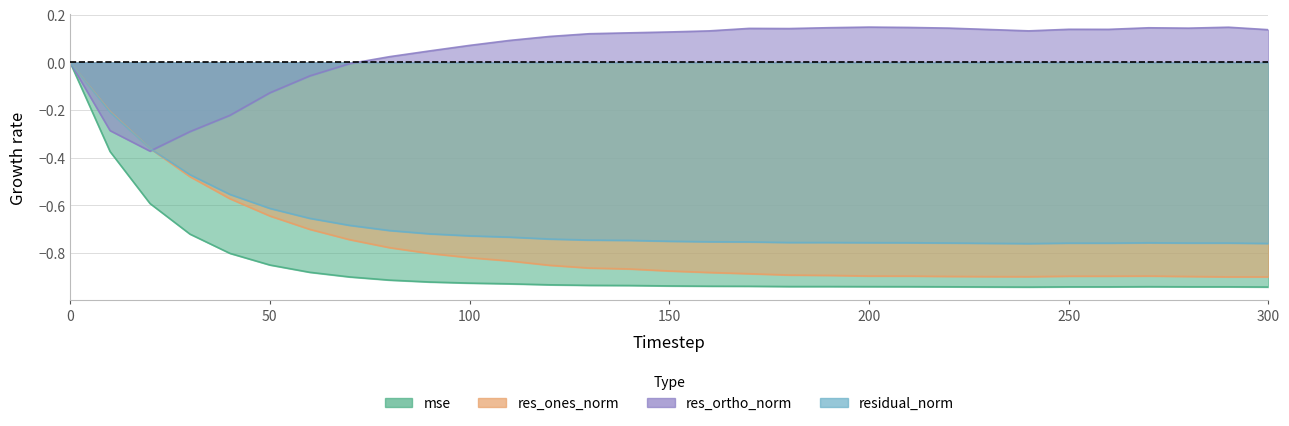

Count the residual_norm values in the range 0 to 1.

1